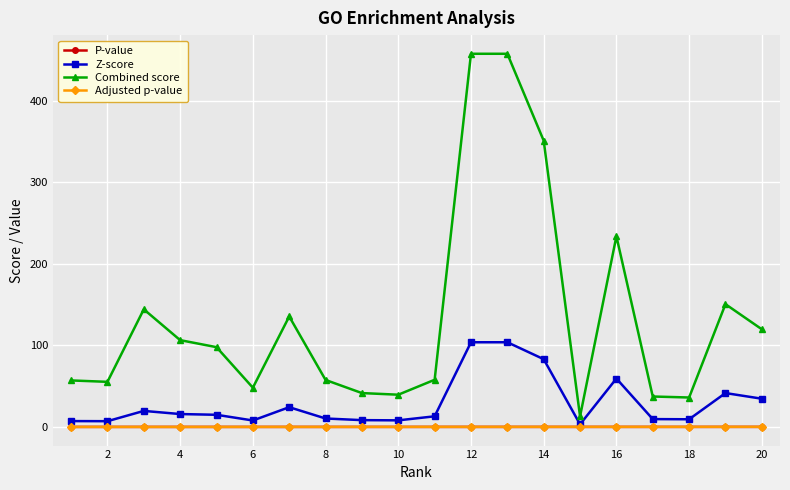

What is the average value of the Adjusted p-value series?

0.1